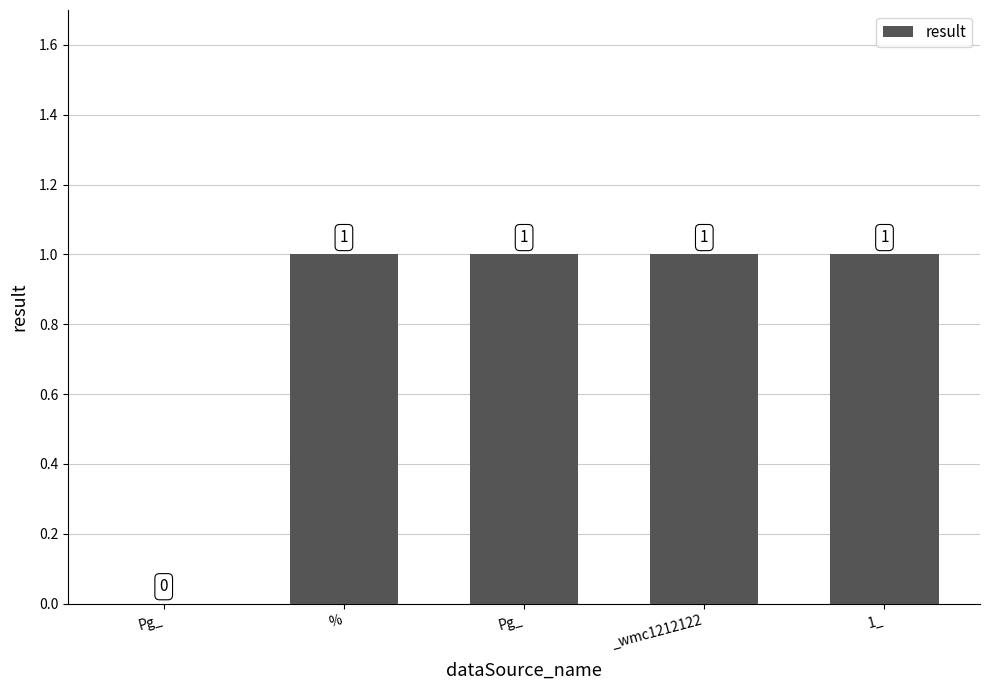

List the labels in order of value, smallest first.

Pg_, %, Pg_, _wmc1212122, 1_